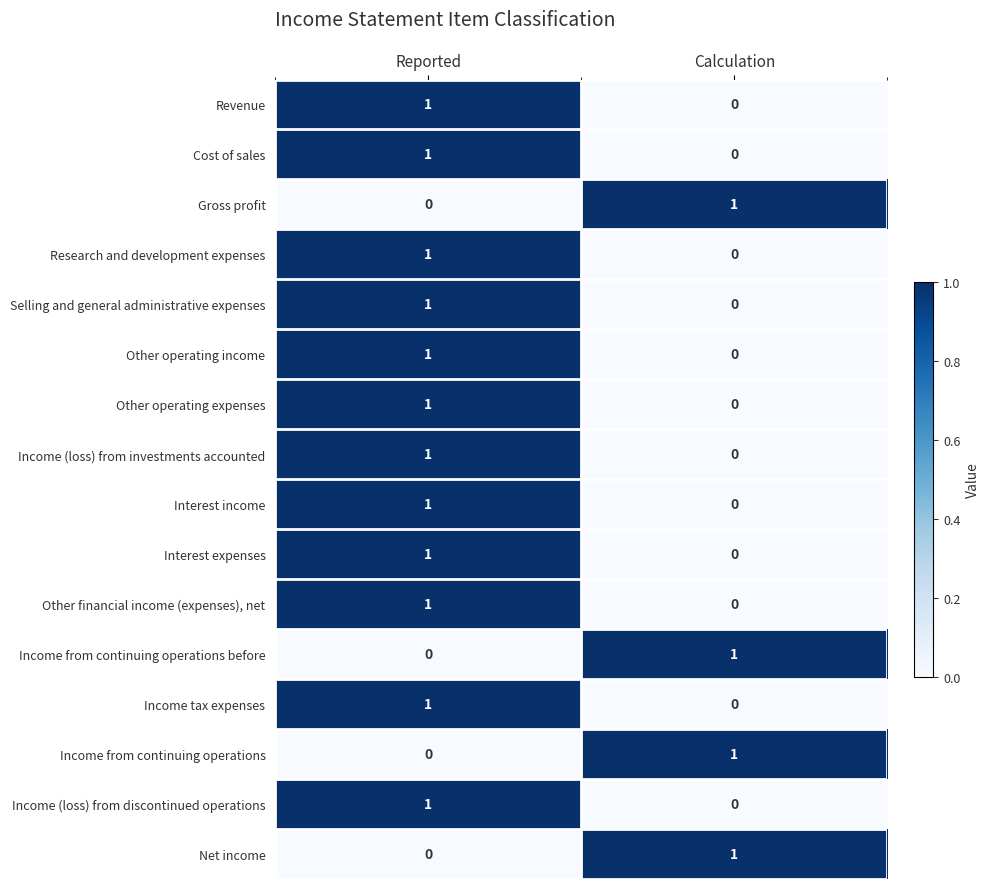

At which category is the sum across all series the highest?

Reported